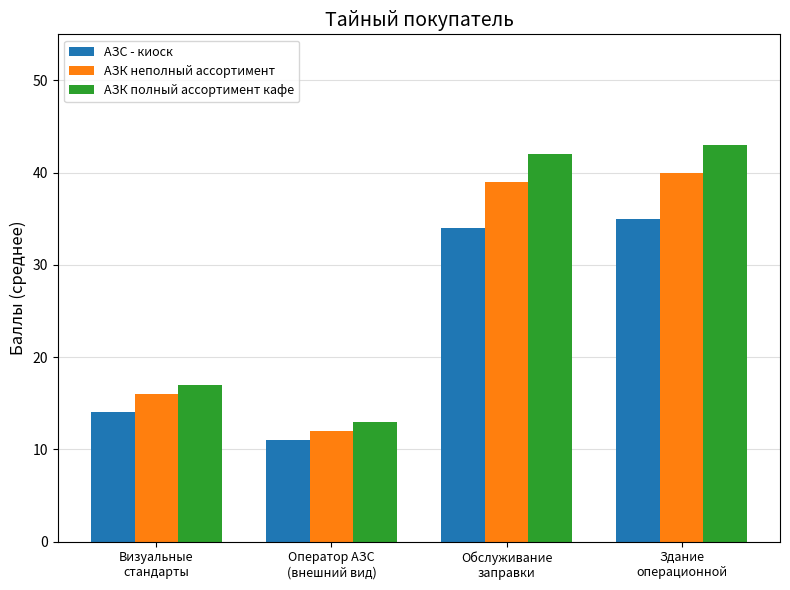

Between Визуальные
стандарты and Обслуживание
заправки, which series saw the biggest shift?

АЗК полный ассортимент кафе